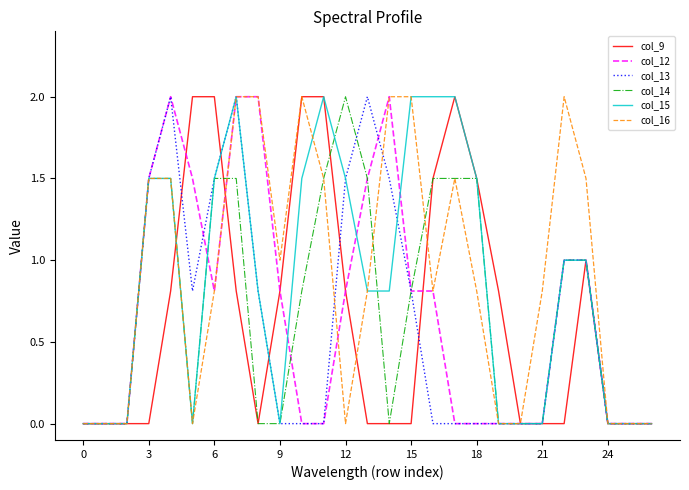

What is the difference between the second highest and second lowest values in the col_16 series?

2.0